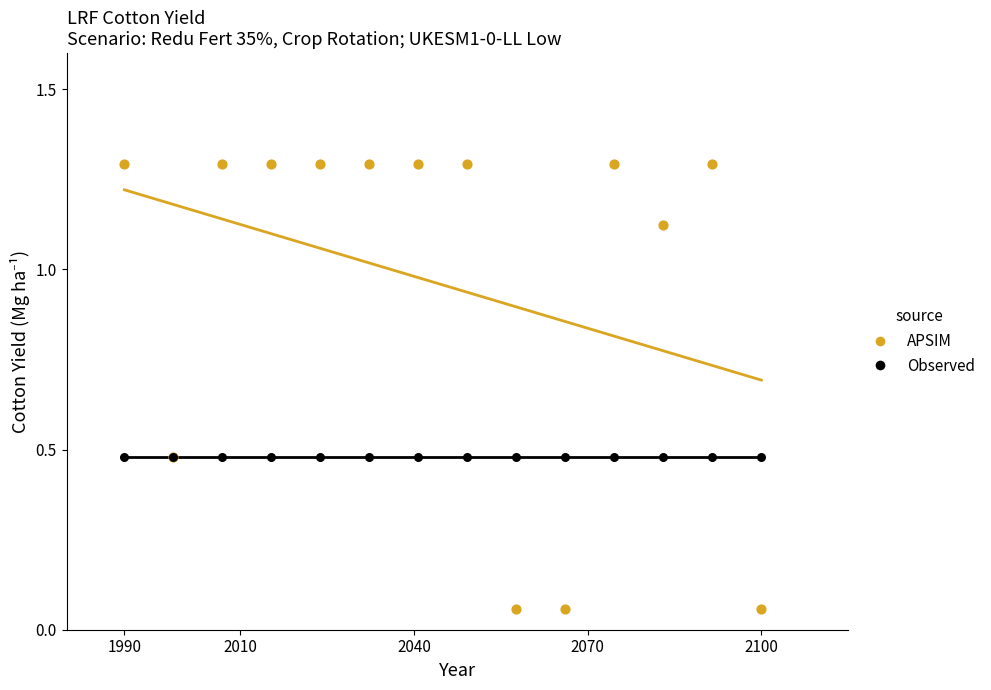

Which series contains the highest Y value?

APSIM